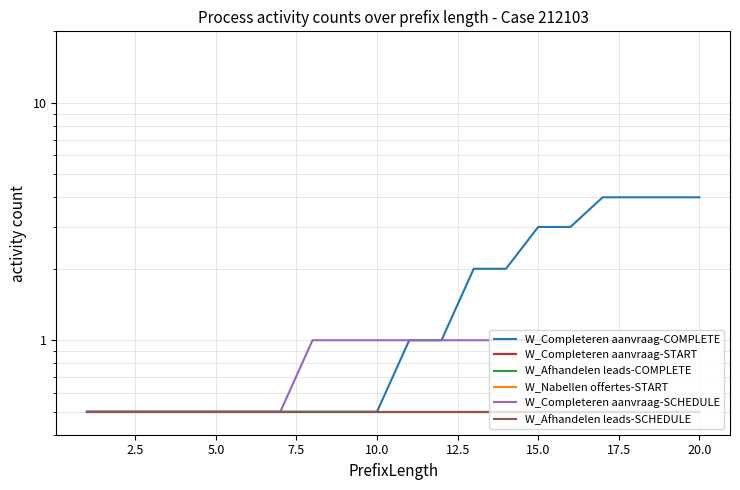

True or false: W_Completeren aanvraag-START and W_Completeren aanvraag-SCHEDULE intersect in this chart.

False